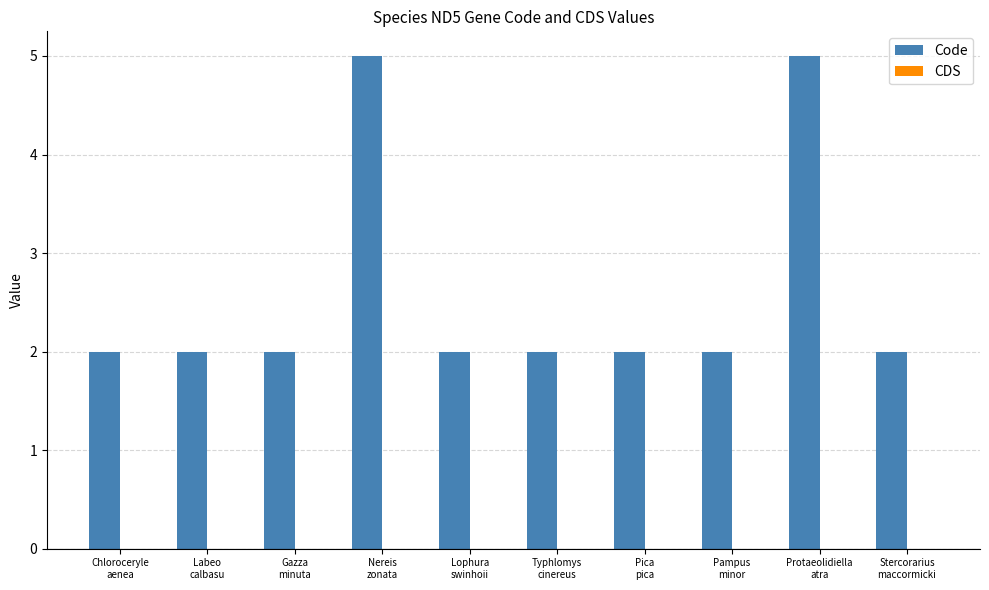

What is the label of the 6th bar from the left?

Typhlomys
cinereus